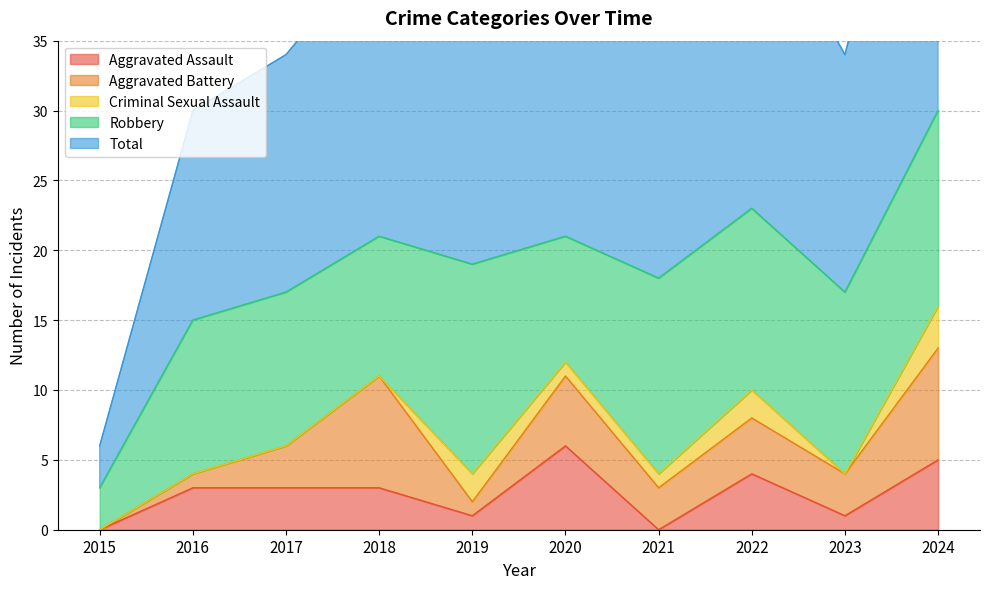

Reading left to right, transcribe all the data shown in this chart.

Aggravated Assault: 2015=0	2016=3	2017=3	2018=3	2019=1	2020=6	2021=0	2022=4	2023=1	2024=5
Aggravated Battery: 2015=0	2016=1	2017=3	2018=8	2019=1	2020=5	2021=3	2022=4	2023=3	2024=8
Criminal Sexual Assault: 2015=0	2016=0	2017=0	2018=0	2019=2	2020=1	2021=1	2022=2	2023=0	2024=3
Robbery: 2015=3	2016=11	2017=11	2018=10	2019=15	2020=9	2021=14	2022=13	2023=13	2024=14
Total: 2015=3	2016=15	2017=17	2018=21	2019=20	2020=21	2021=18	2022=23	2023=17	2024=30